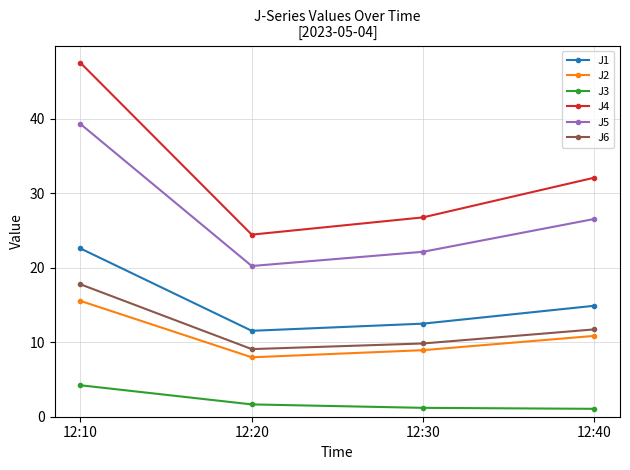

How many data points does each series have?

4